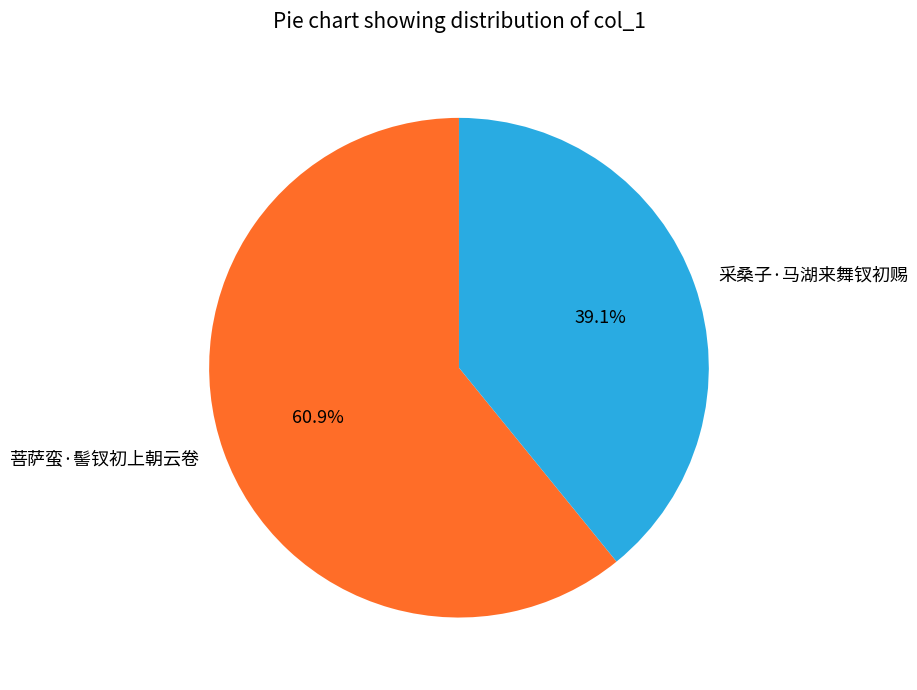

Approximately how many times larger is the value at 菩萨蛮·髻钗初上朝云卷 compared to 采桑子·马湖来舞钗初赐?

1.6